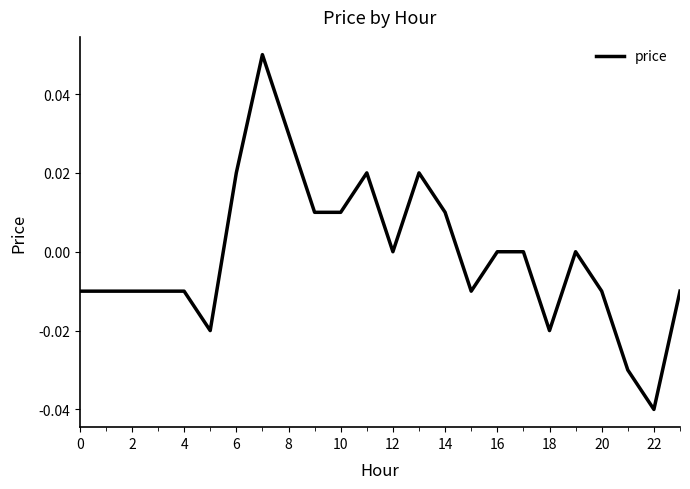

Does the chart have visible grid lines?

No